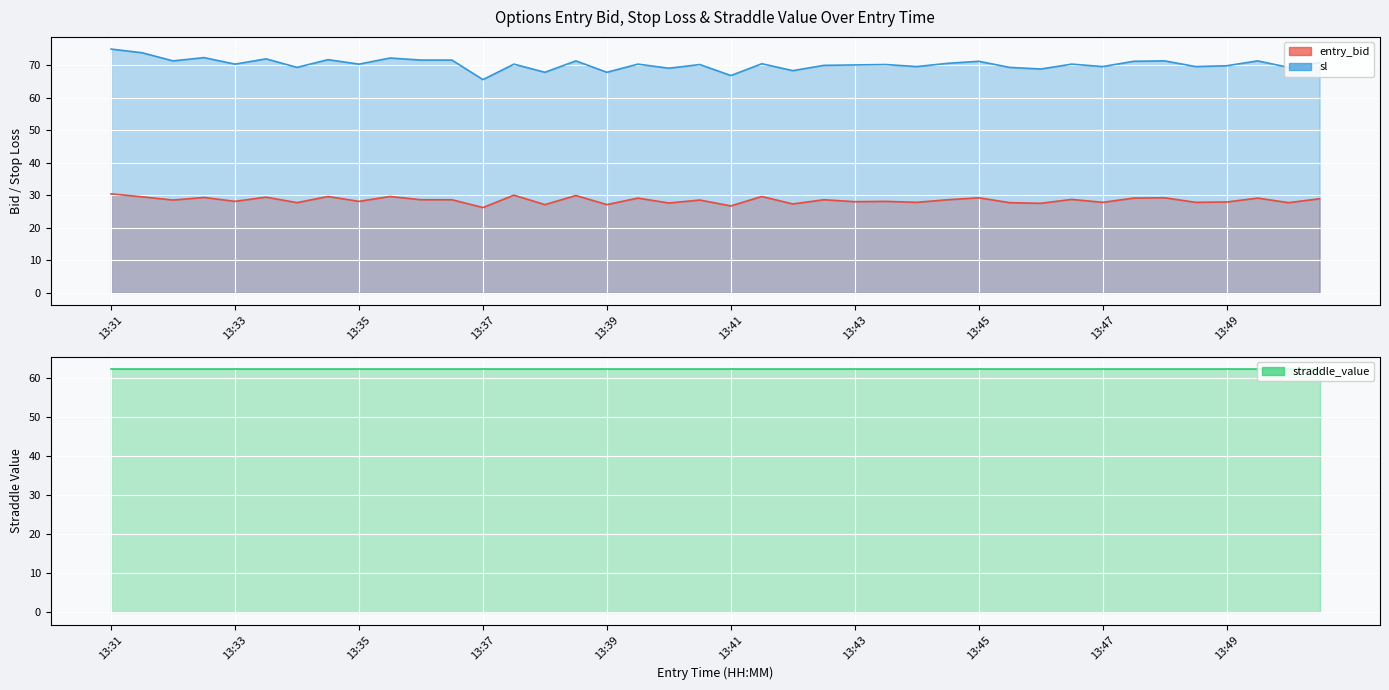

Which series has the largest total across all categories?

sl